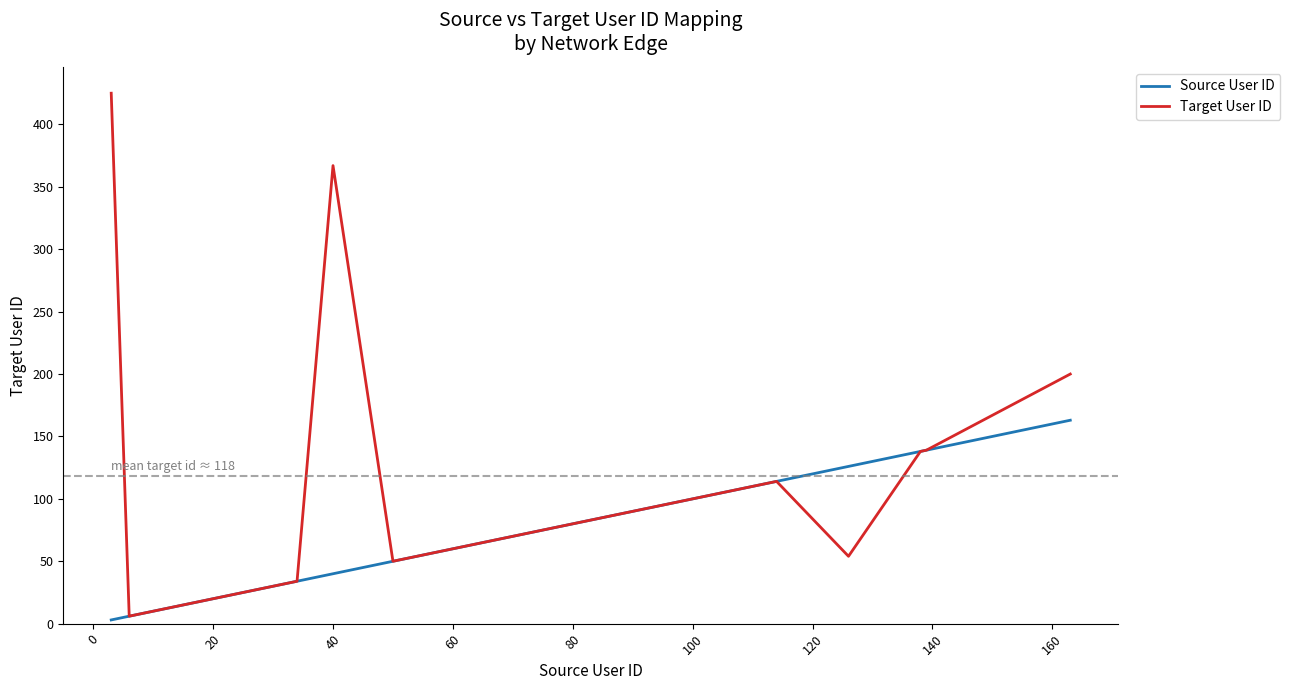

Does the chart have visible grid lines?

No